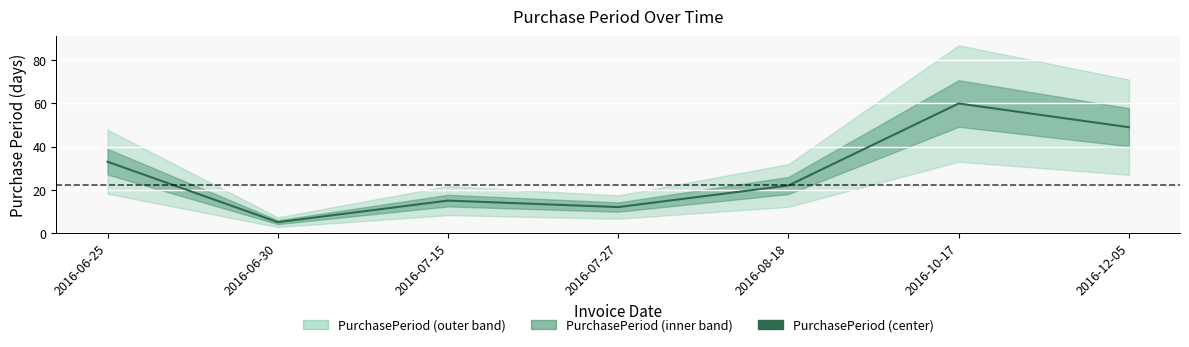

The chart shows a value of 5 at 2016-06-30. True or false?

True